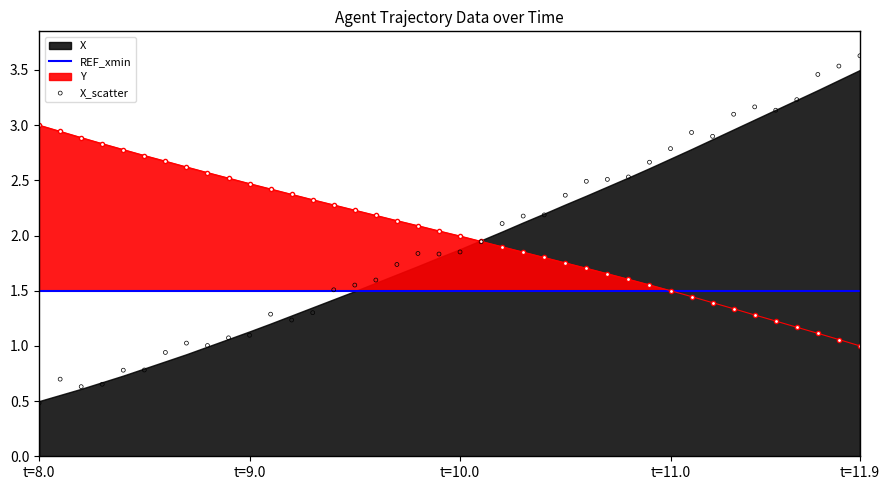

Is the value of REF_xmin at 30 greater than the value of X_scatter at 9?

Yes